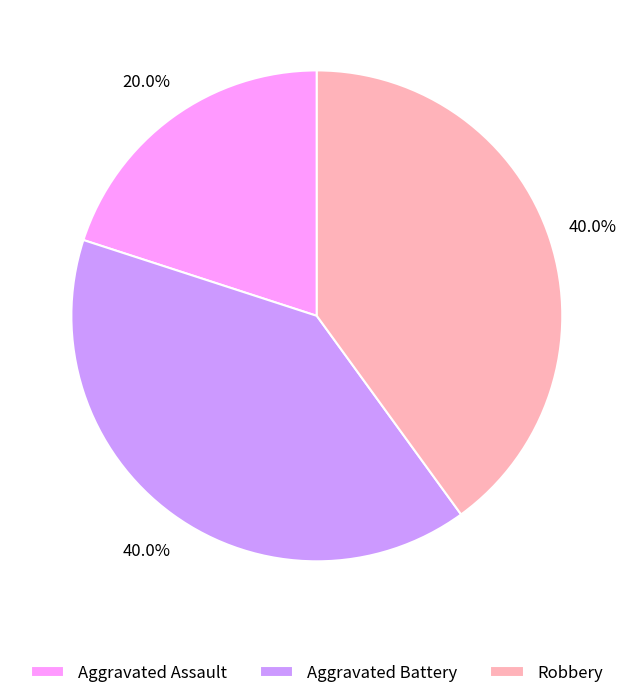

Is it true that Aggravated Assault is 20% of the pie?

True